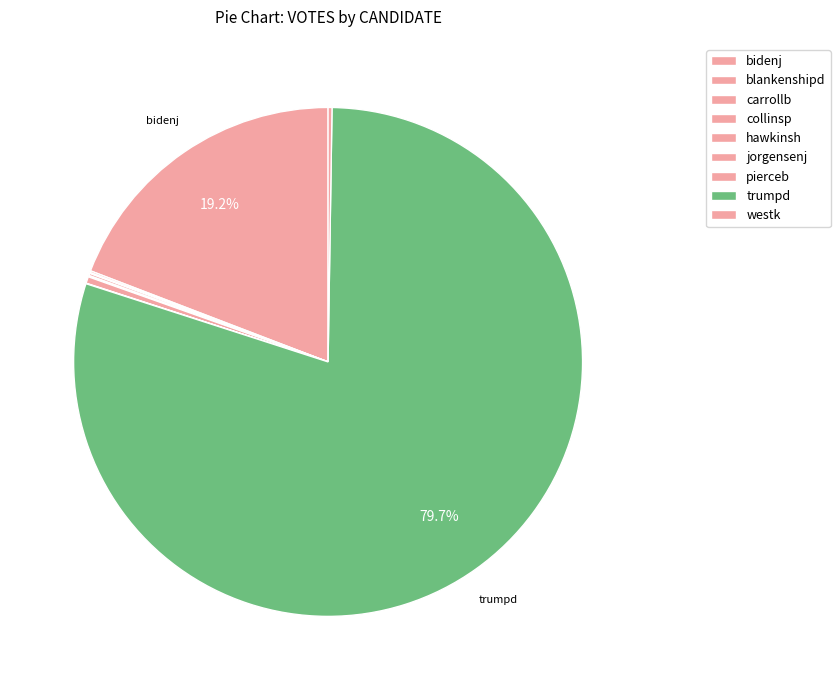

Which has a higher value, trumpd or pierceb?

trumpd